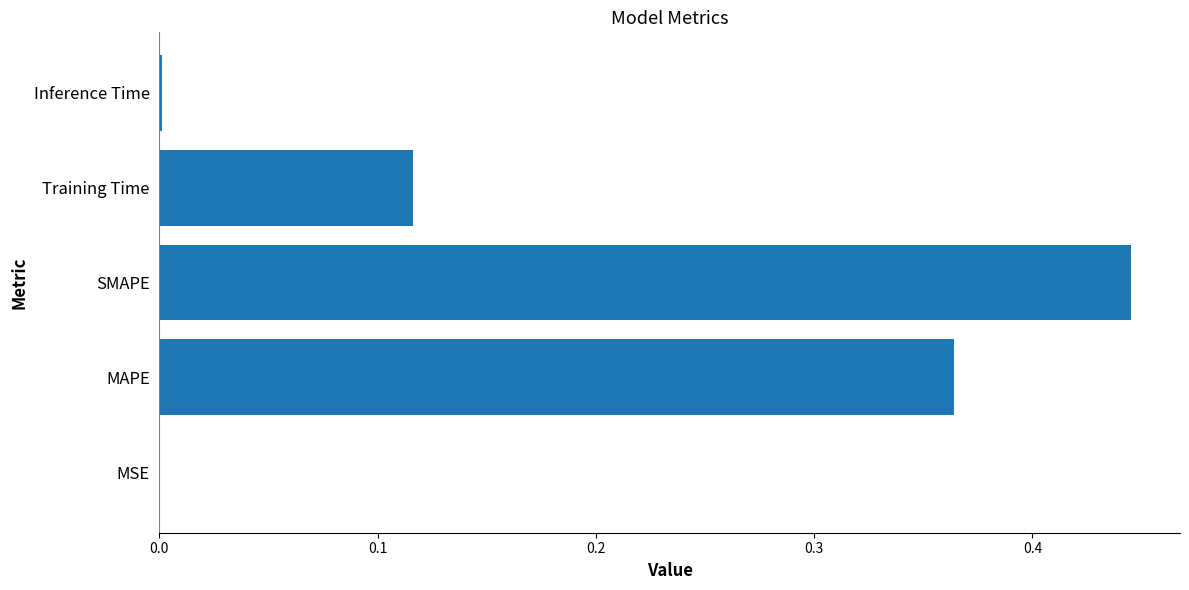

Between Inference Time and SMAPE, which is larger?

SMAPE